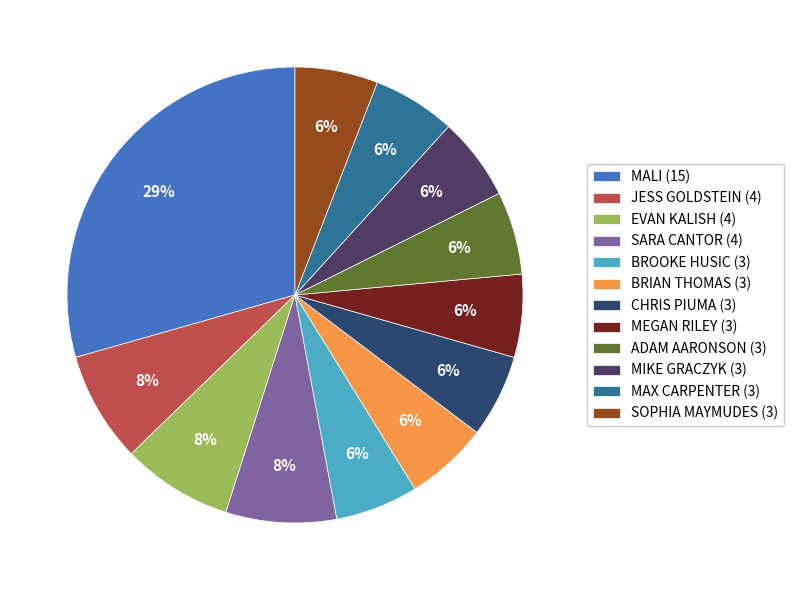

Which slice is the smallest?

BROOKE HUSIC